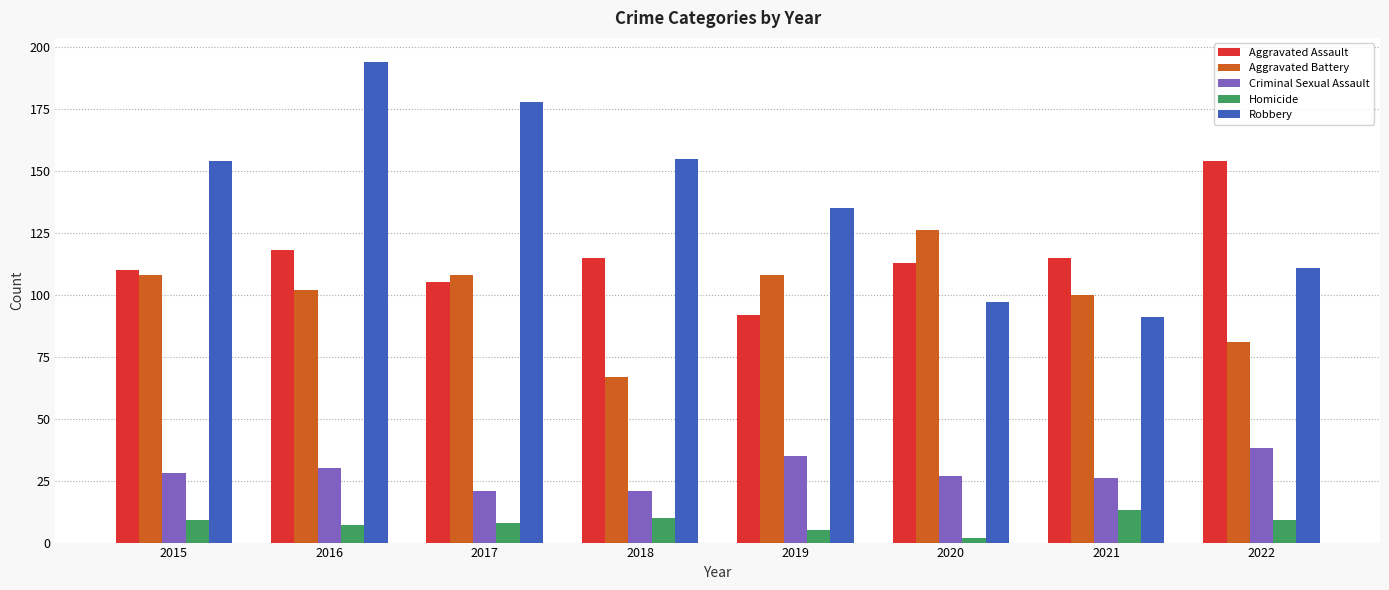

What is the sum of the Aggravated Assault values at 2017 and 2022?

259